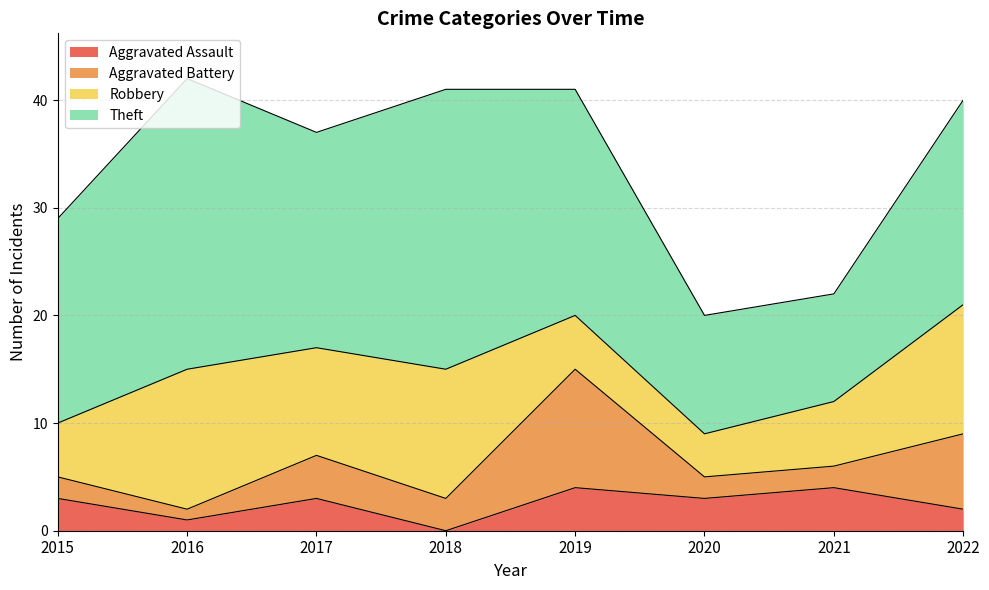

How many Aggravated Assault values are between 2 and 4?

6